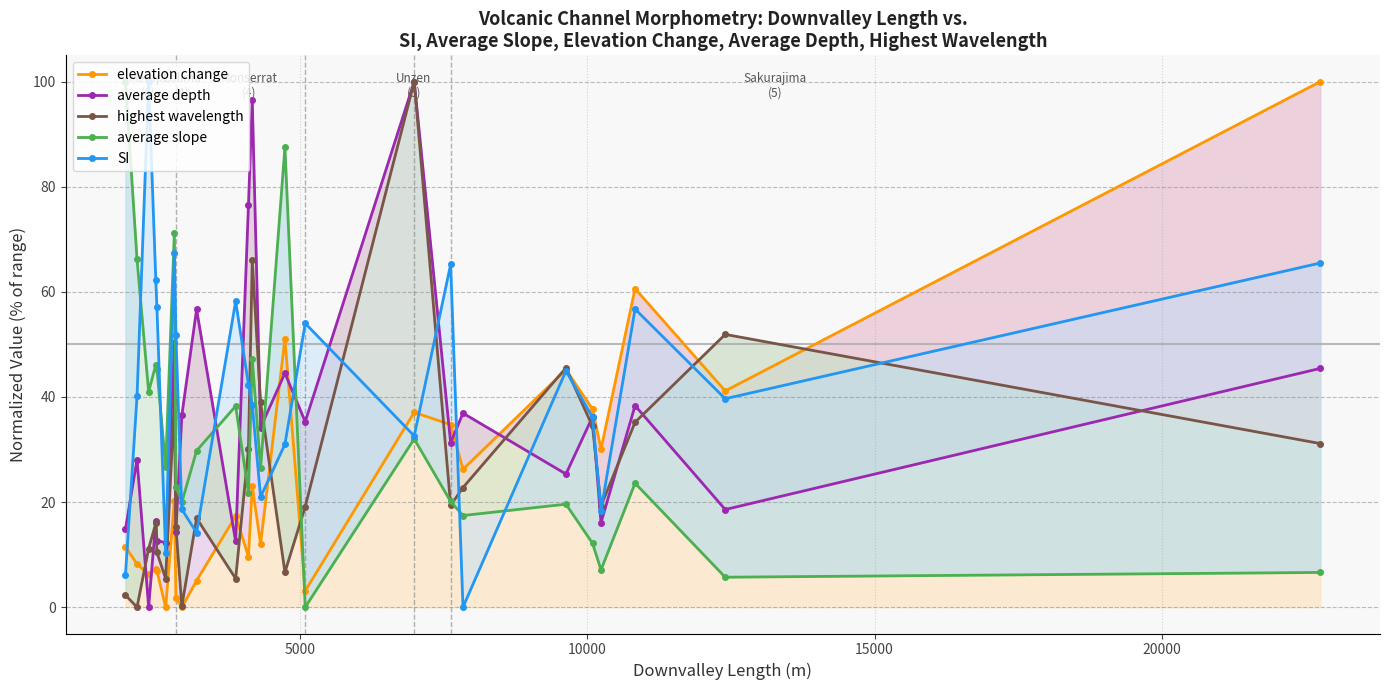

What is the sum of all average depth values?

889.8